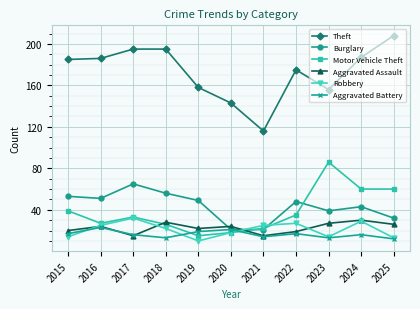

Is this an area chart (filled region under the line)?

No